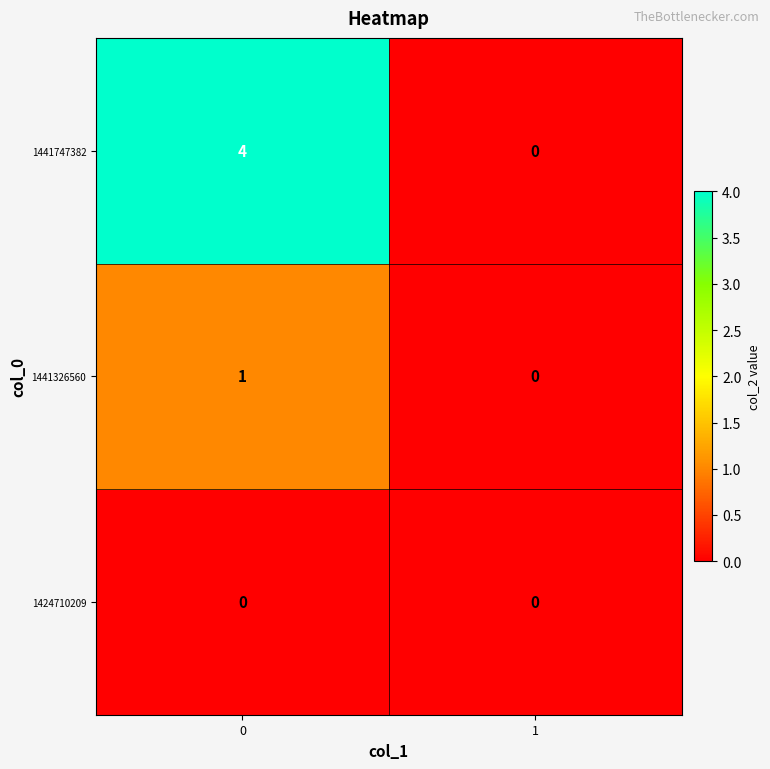

Rank the series by their average value, from lowest to highest.

1424710209, 1441326560, 1441747382